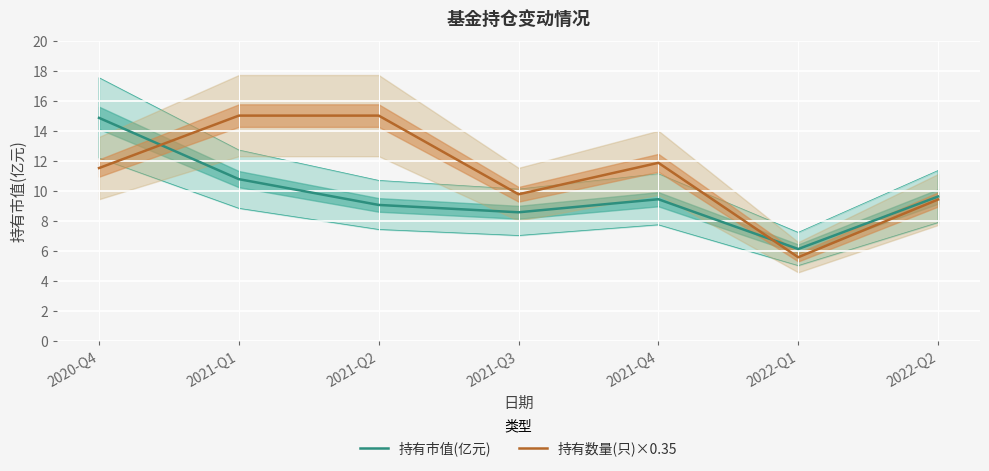

At which category does the chart reach its peak across all series?

2021-Q1